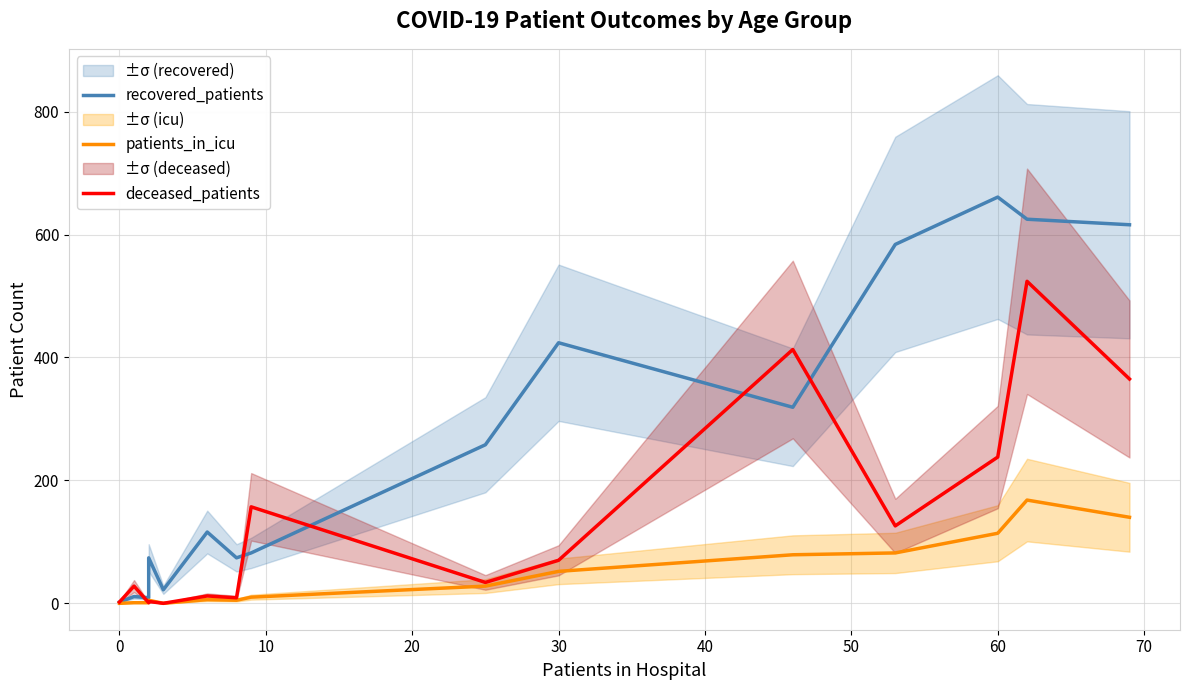

At 50, list the series in order from largest to smallest.

recovered_patients, deceased_patients, patients_in_icu